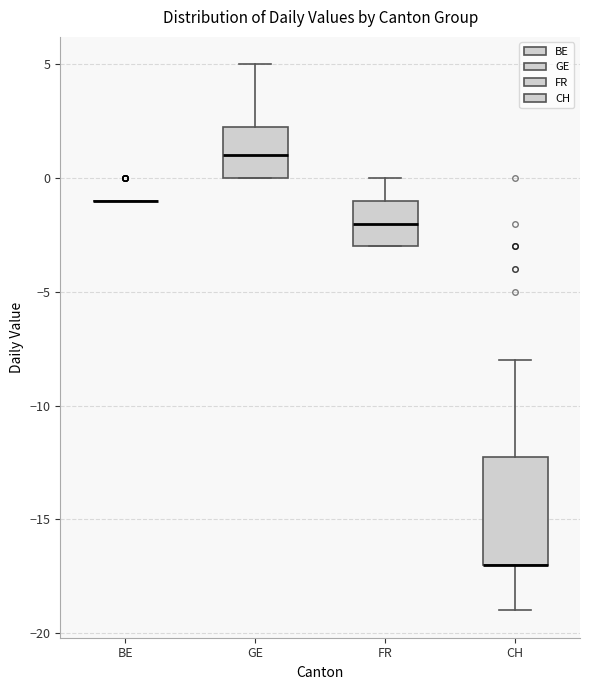

Reading left to right, transcribe this box plot: for each box, give where its median line is, the range the box spans, and where its two whiskers end, as read against the y-axis. The values are not printed on the chart, so give them approximately, as read against the axis.

BE: box collapsed to a line at -1.0, whiskers -1.0 to -1.0
GE: median 1.0, box 0.0 to 2.5, whiskers 0.0 to 5.0
FR: median -2.0, box -3.0 to -1.0, whiskers -3.0 to 0.0
CH: median -17.0 (drawn on the box's lower edge), box -17.0 to -12.0, whiskers -19.0 to -8.0